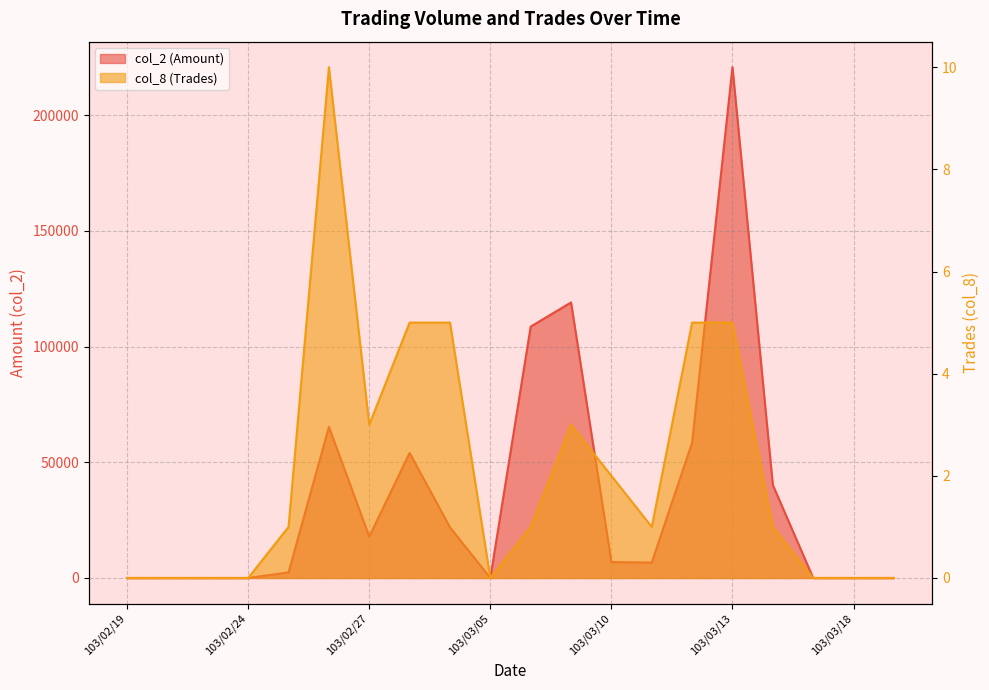

At which label does col_8 (Trades) first exceed 1?

103/02/26